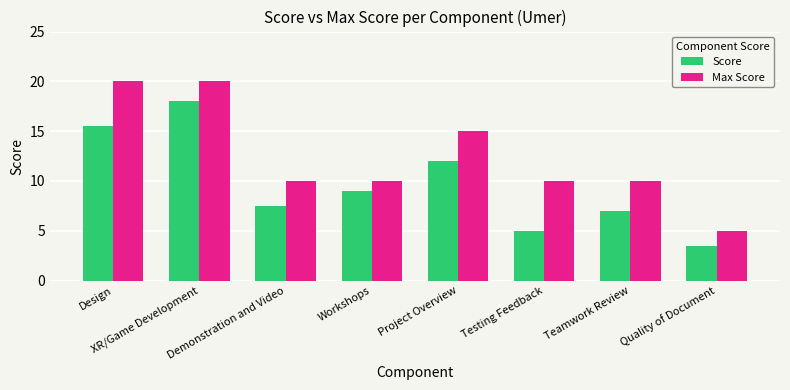

Is it true that Max Score equals 32.7 at Design?

False